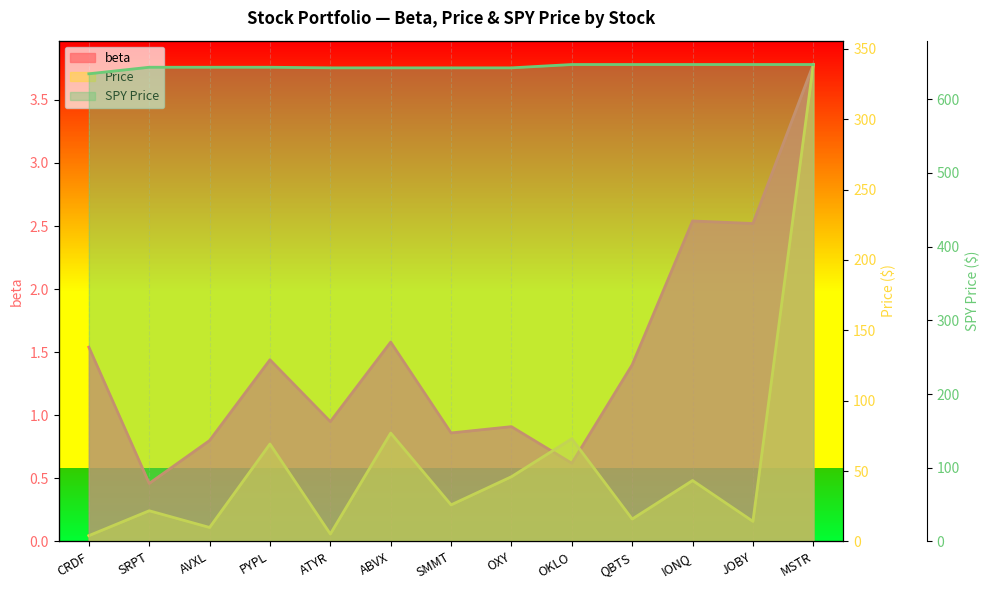

How many distinct data groups are displayed?

3